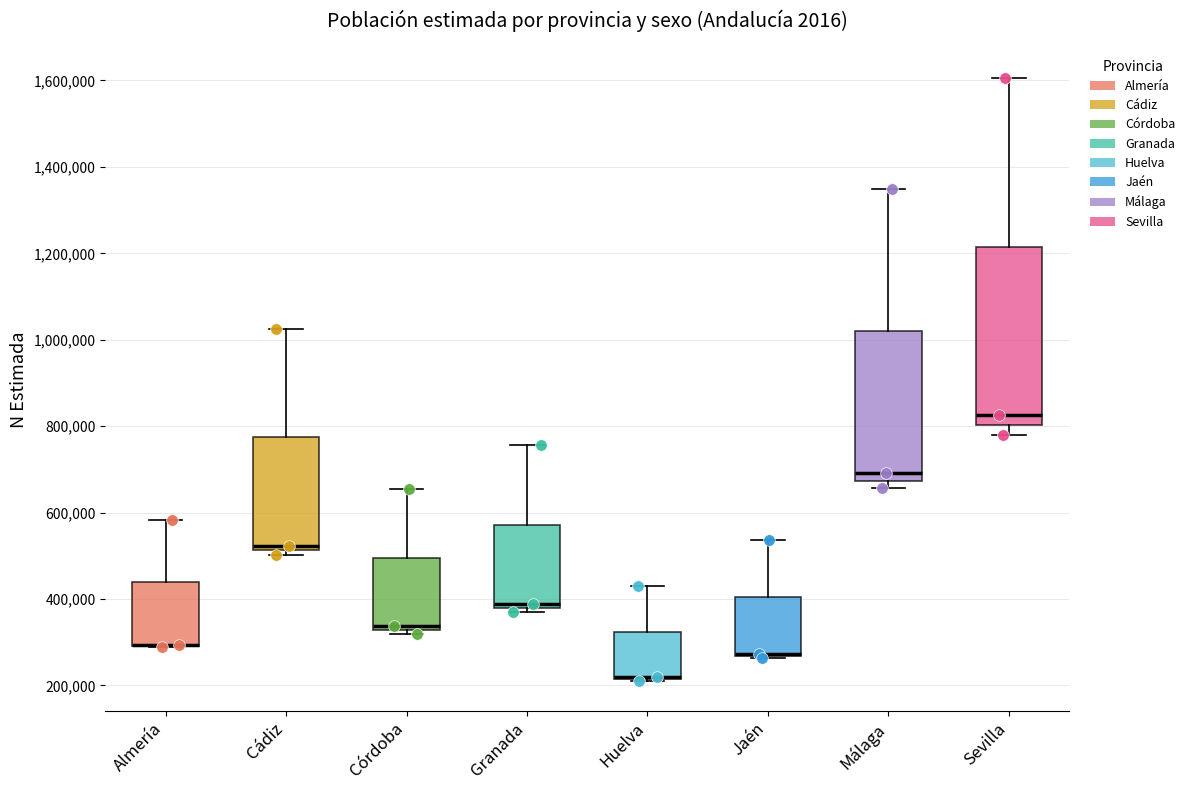

Reading left to right, read every box against the y-axis: the position of its median line, the range the box covers, and the ends of its whiskers. The values are not printed on the chart, so give them approximately, as read against the axis.

Almería: median 300000 (drawn on the box's lower edge), box 300000 to 440000, whiskers 280000 to 580000
Cádiz: median 520000 (just above the box's lower edge), box 520000 to 780000, whiskers 500000 to 1020000
Córdoba: median 340000, box 320000 to 500000, whiskers 320000 (just below the box's lower edge) to 660000
Granada: median 380000 (just above the box's lower edge), box 380000 to 580000, whiskers 360000 to 760000
Huelva: median 220000 (drawn on the box's lower edge), box 220000 to 320000, whiskers 220000 to 420000
Jaén: median 280000 (drawn on the box's lower edge), box 260000 to 400000, whiskers 260000 to 540000
Málaga: median 700000, box 680000 to 1020000, whiskers 660000 to 1340000
Sevilla: median 820000, box 800000 to 1220000, whiskers 780000 to 1600000